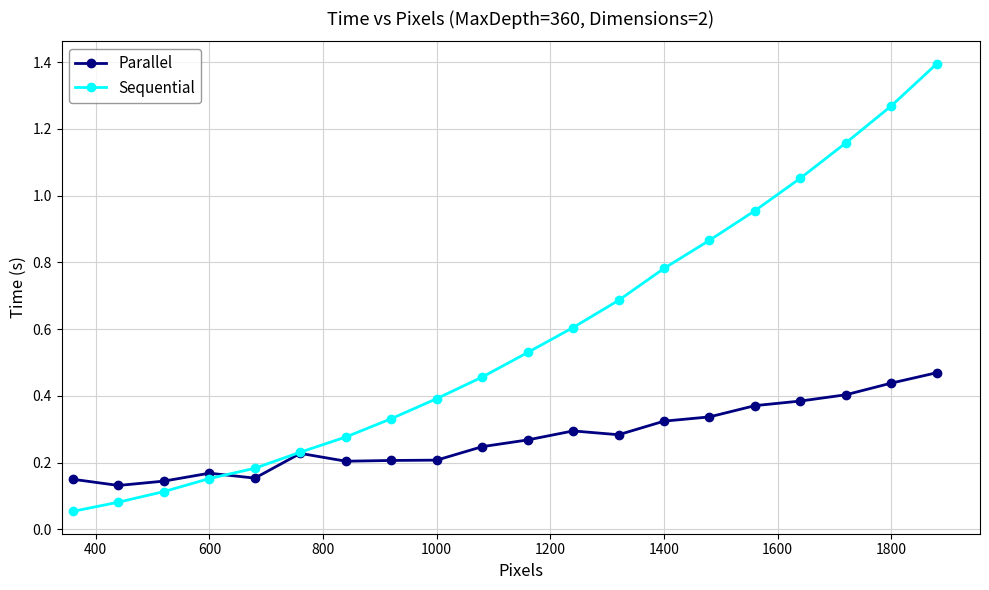

True or false: Sequential has more than 0 points higher than both neighbors.

False